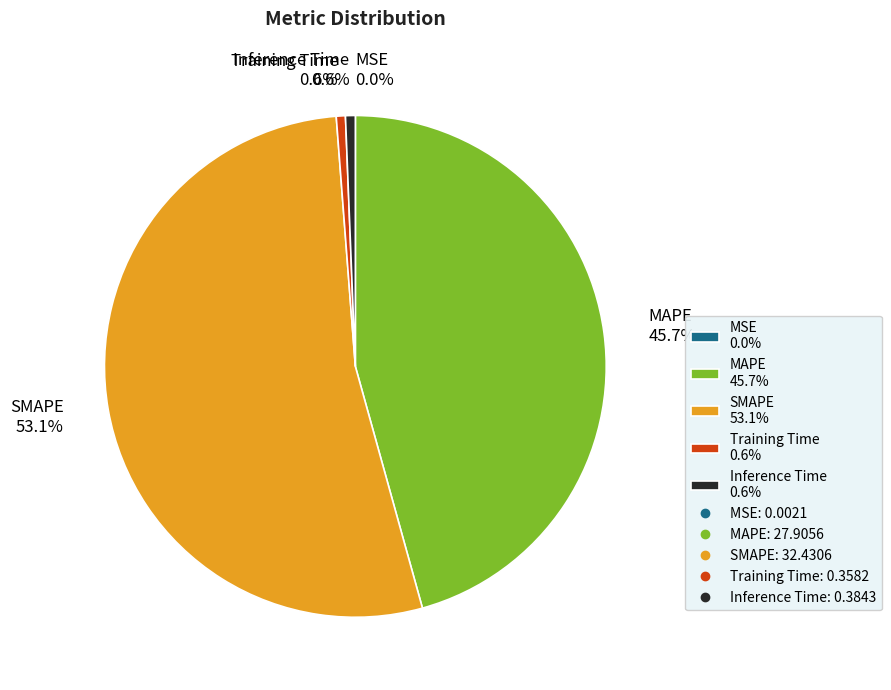

What is the ratio of the value at MAPE to the value at SMAPE?

0.9